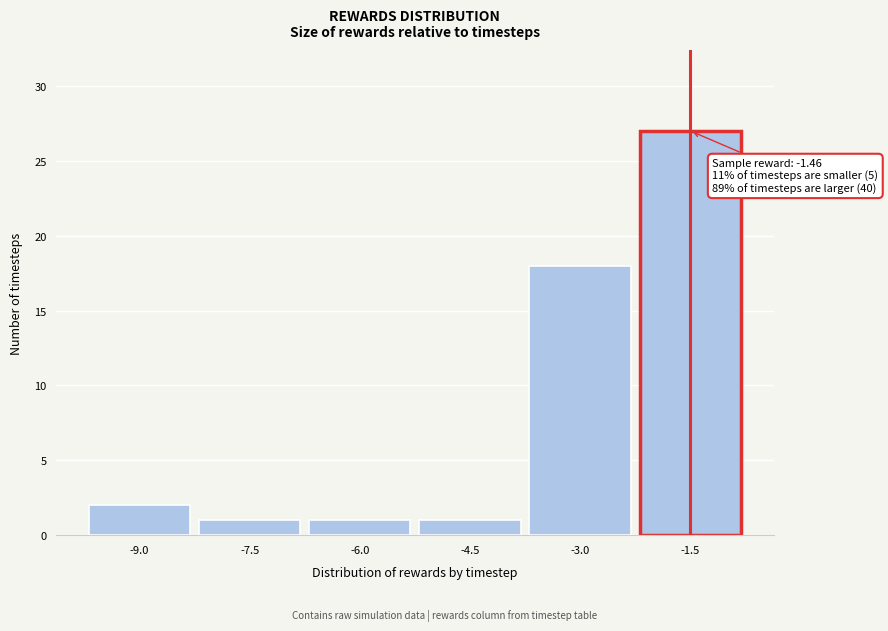

Reading left to right, list all the values displayed in this chart.

2	1	1	1	18	27